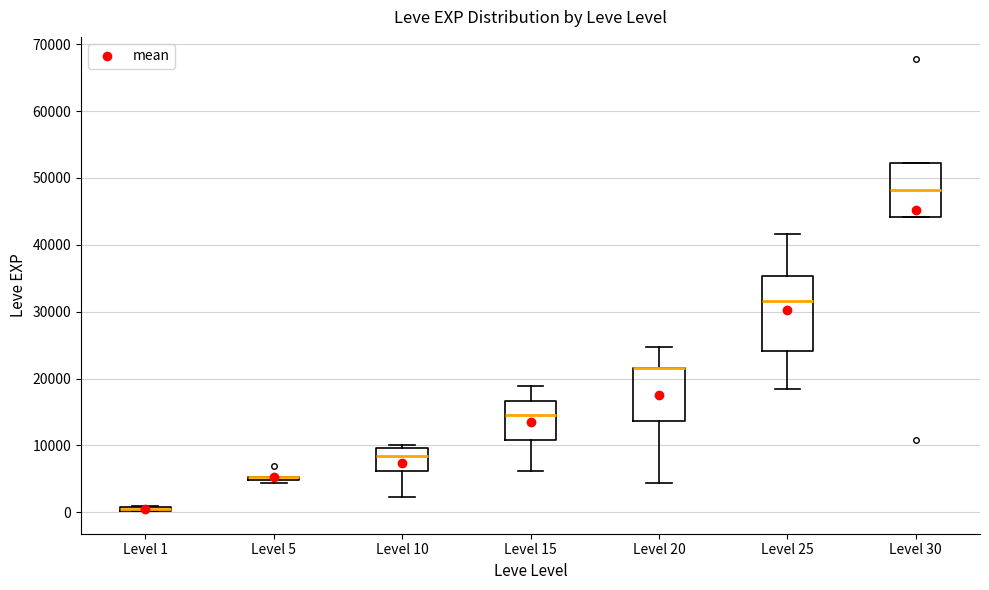

Where does the median line of the box for Level 10 sit on the y-axis? The values are not printed on the chart, so give them approximately, as read against the axis.

8000